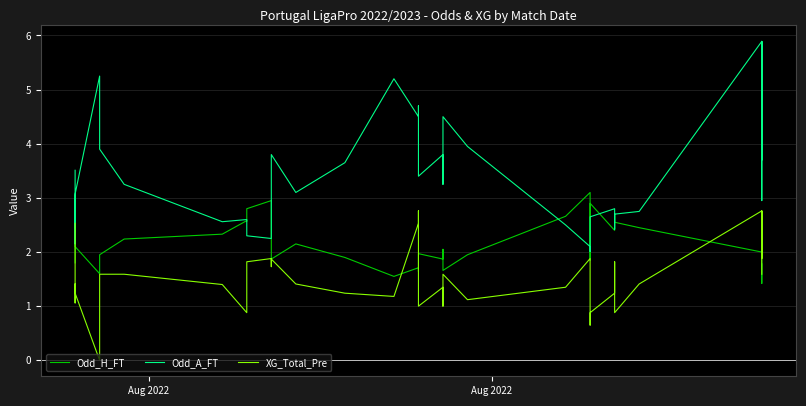

Is it true that Odd_H_FT equals 0.4 at 15?

False